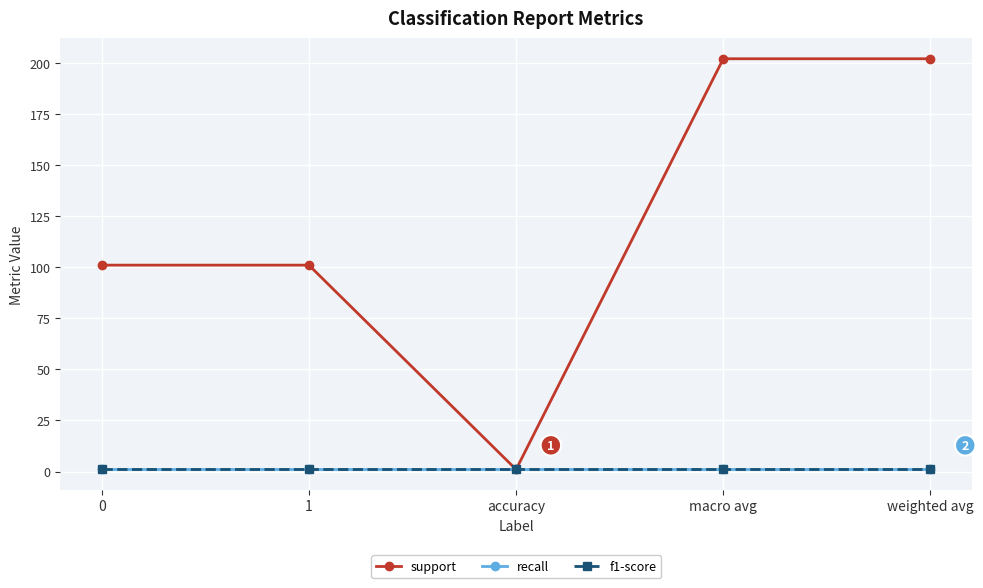

What is the value of the recall point at the 3rd from the left?

1